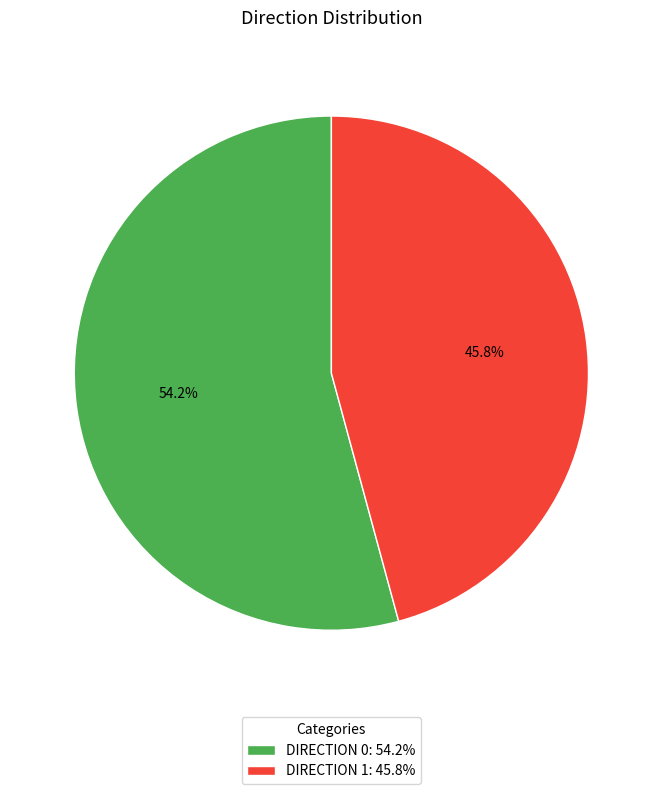

Combined, do DIRECTION 0: 54.2% and DIRECTION 1: 45.8% account for over 50%?

Yes